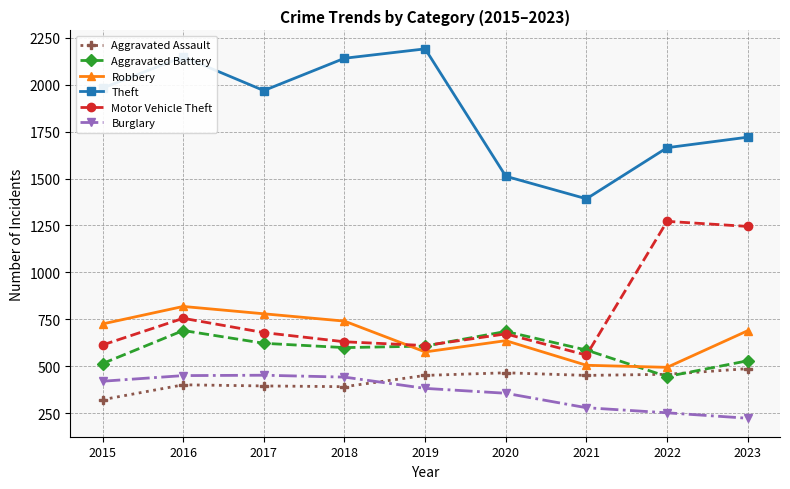

What is the approximate value of Aggravated Assault at 2017, to the nearest 10?

400